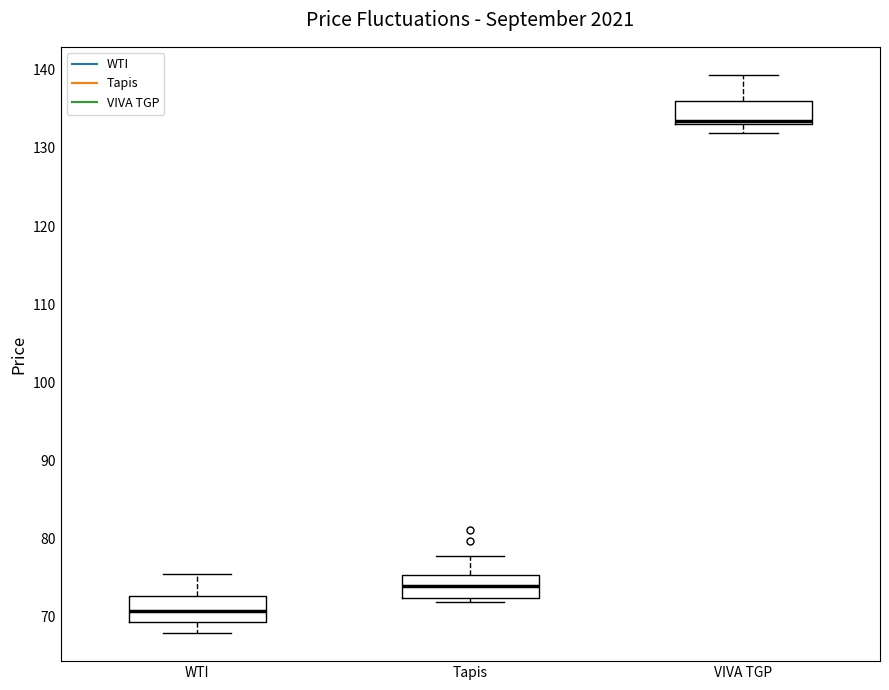

Reading left to right, transcribe this box plot: for each box, give where its median line is, the range the box spans, and where its two whiskers end, as read against the y-axis. The values are not printed on the chart, so give them approximately, as read against the axis.

WTI: median 71, box 69 to 73, whiskers 68 to 76
Tapis: median 74, box 72 to 75, whiskers 72 (just below the box's lower edge) to 78
VIVA TGP: median 133 (drawn on the box's lower edge), box 133 to 136, whiskers 132 to 139